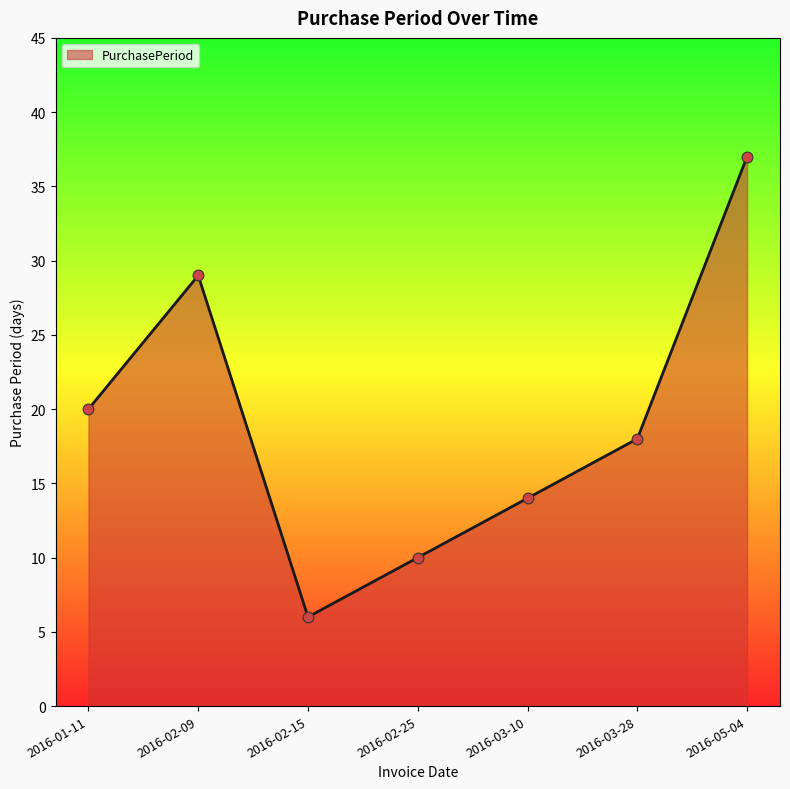

Which has a higher value, 2016-02-09 or 2016-03-28?

2016-02-09